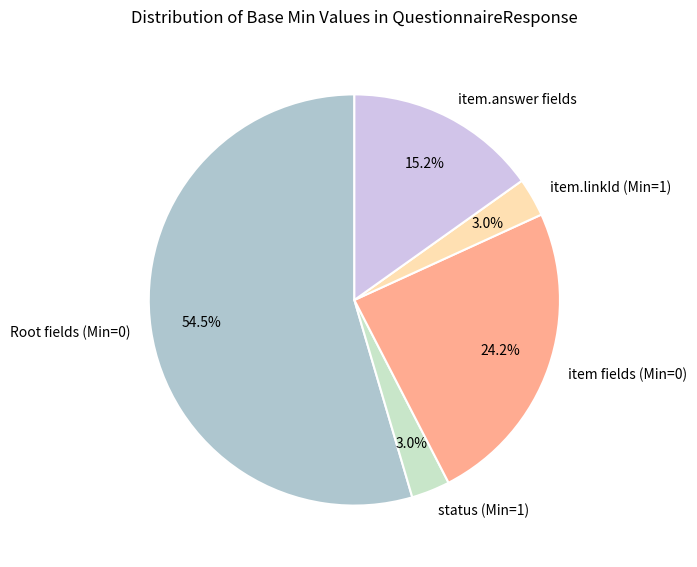

Between item fields (Min=0) and Root fields (Min=0), which is larger?

Root fields (Min=0)